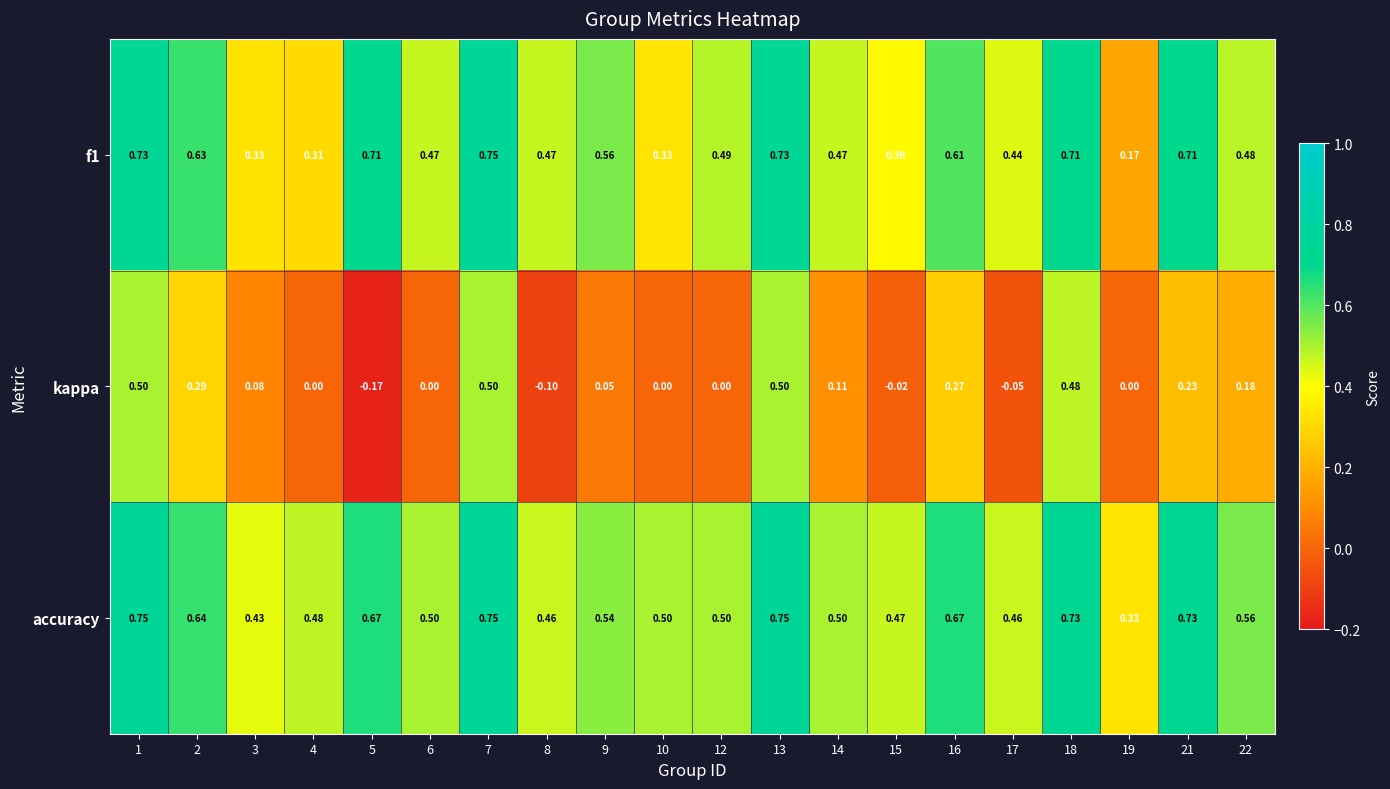

Rank the series at 18 from highest to lowest value.

accuracy, f1, kappa